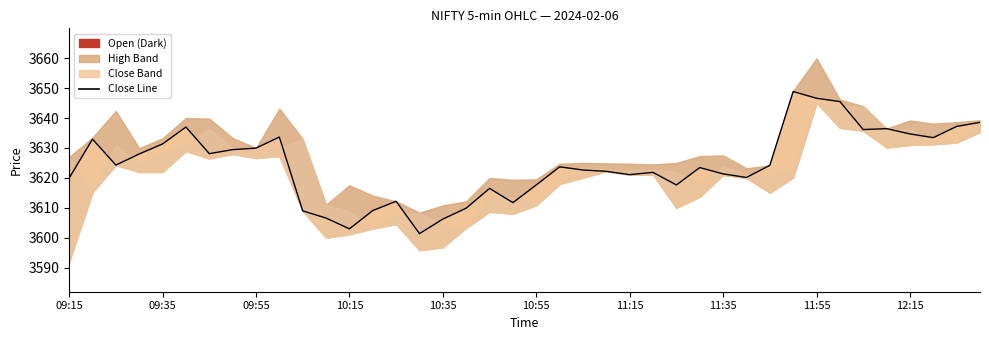

How many points are higher than both their immediate neighbors (excluding endpoints)?

10